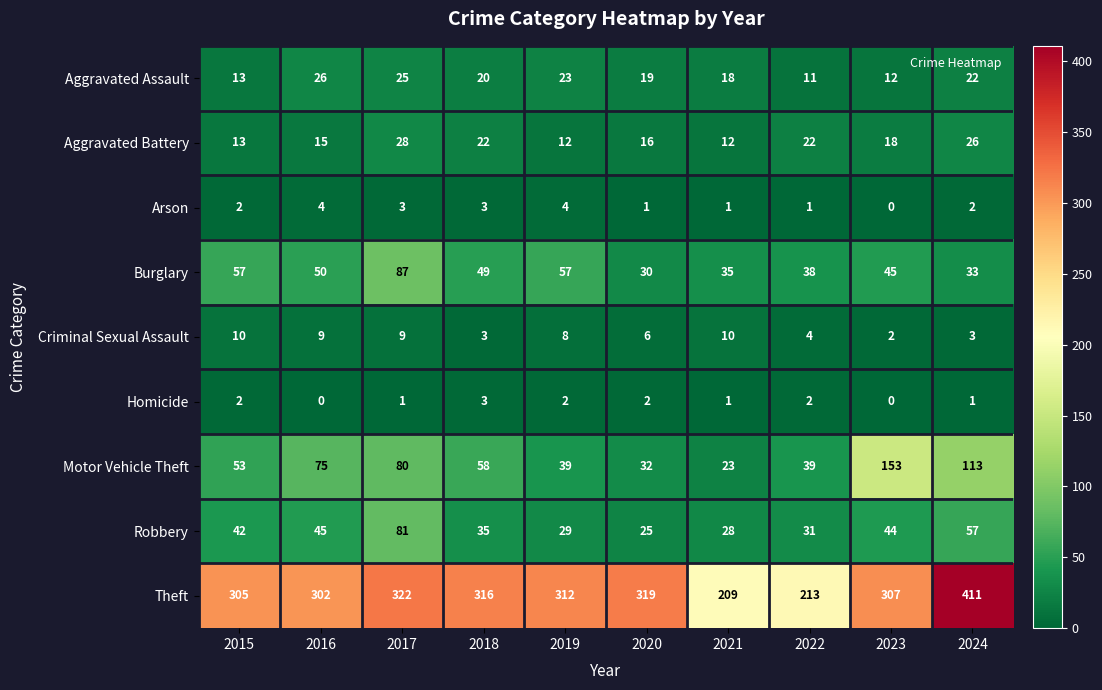

How many distinct data groups are displayed?

9